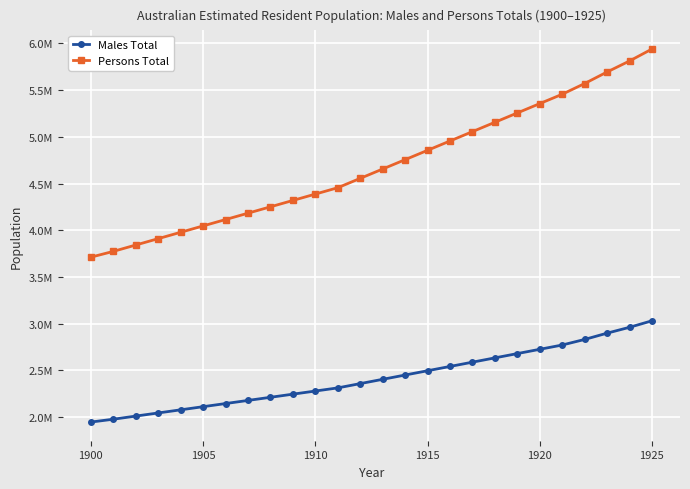

Is this an area chart (filled region under the line)?

No